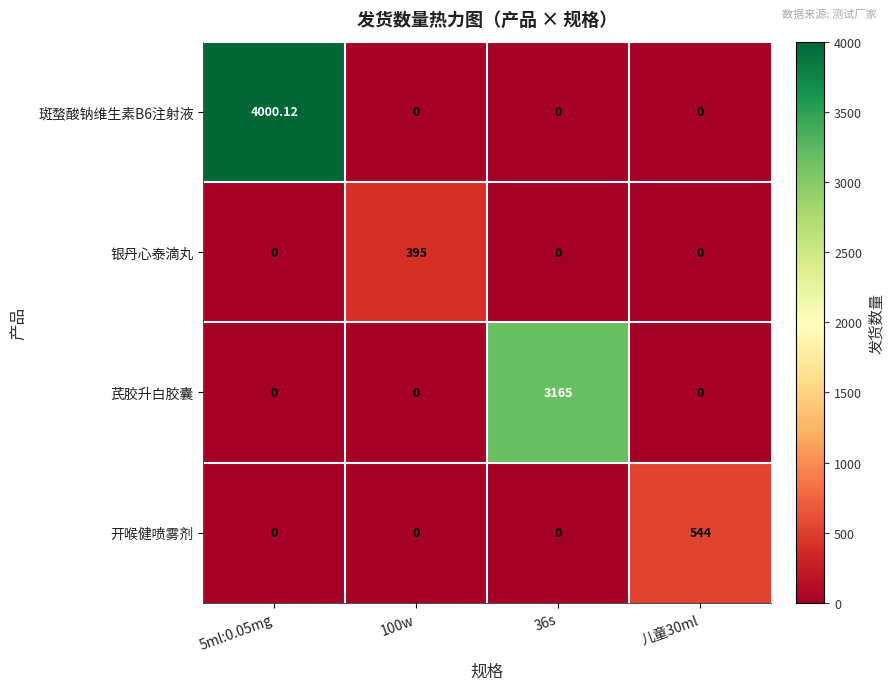

Which series changed the most between 100w and 儿童30ml?

开喉健喷雾剂